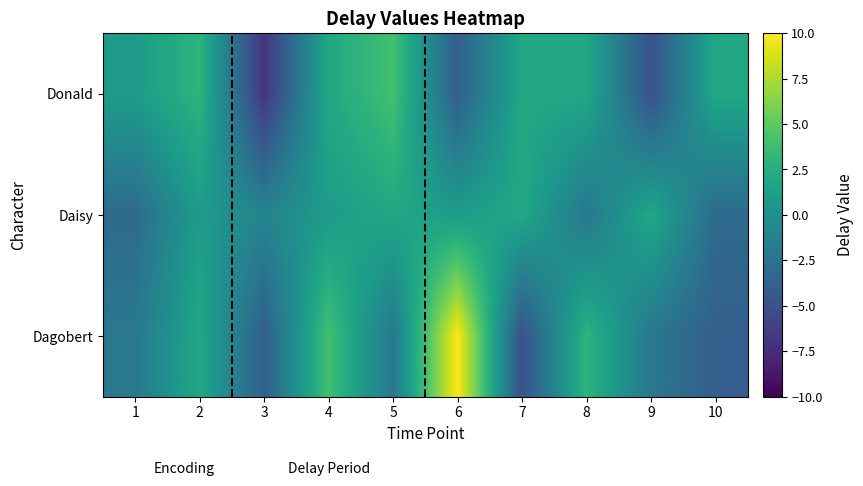

Reading left to right, extract all data points from this chart.

Donald: 1=1	2=3	3=-7	4=2	5=4	6=-4	7=2	8=2	9=-5	10=2
Daisy: 1=-3	2=1	3=-1	4=1	5=2	6=1	7=2	8=-2	9=2	10=-3
Dagobert: 1=-2	2=2	3=-4	4=4	5=-2	6=10	7=-5	8=3	9=-2	10=-4